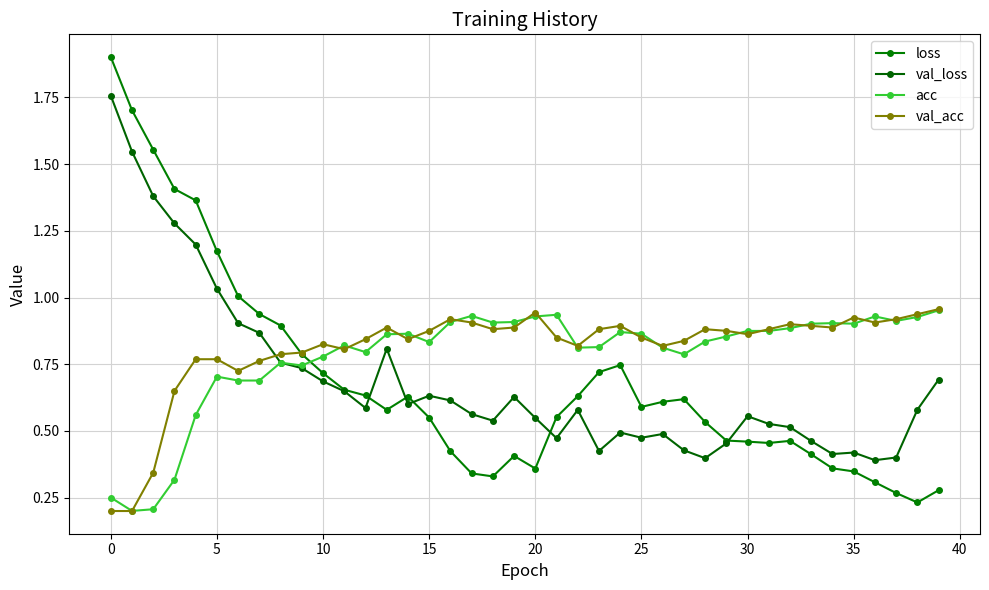

At which label does val_acc reach its peak?

39